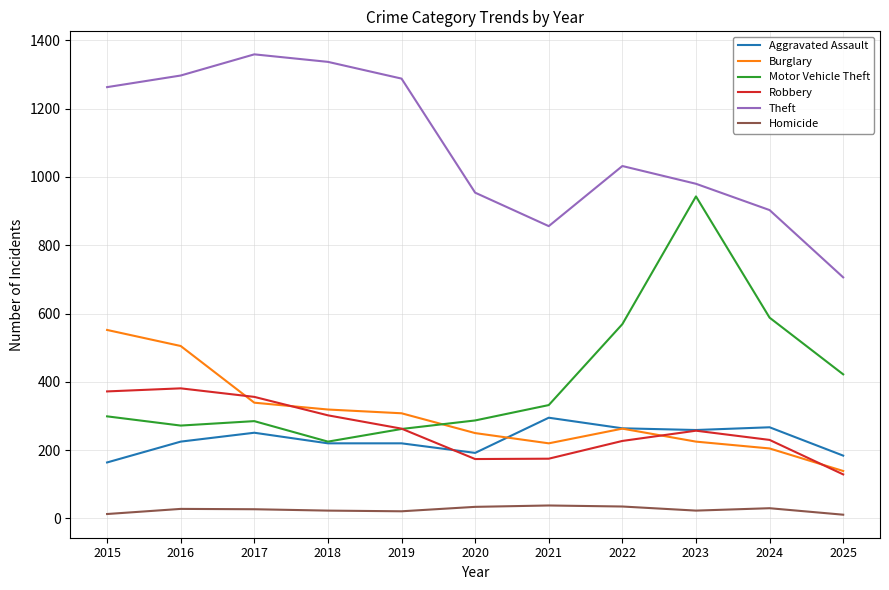

What is the lowest value of the Theft series?

706